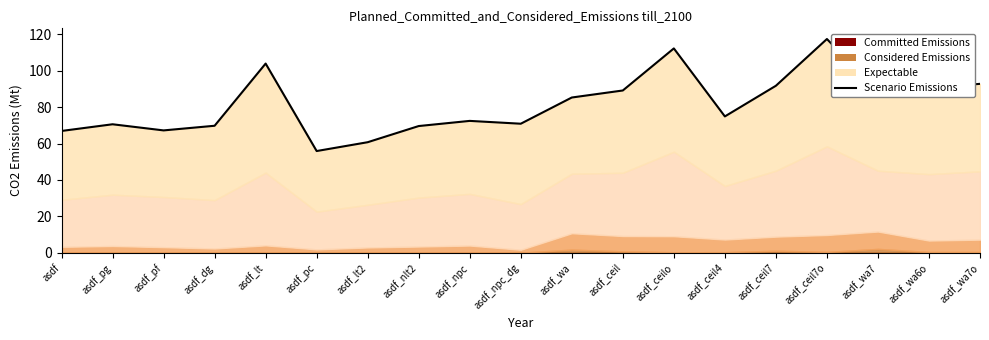

Read the value at asdf_wa.

85.3